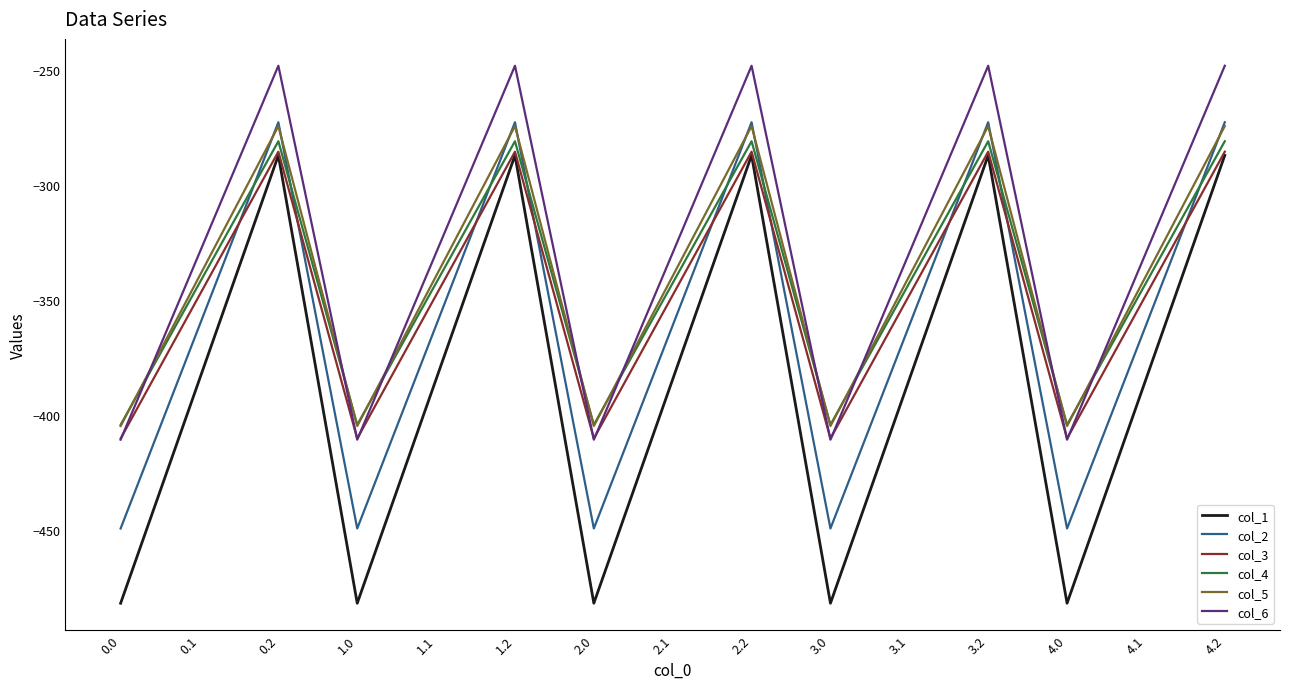

What are all the series names shown in the legend?

col_1, col_2, col_3, col_4, col_5, col_6